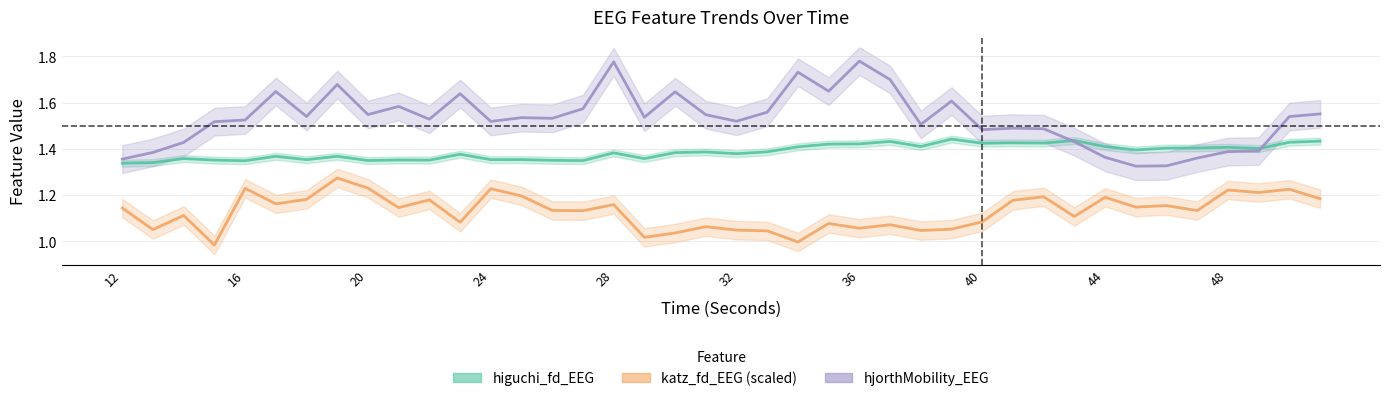

Reading right to left, what are all the values shown in this chart?

higuchi_fd_EEG: 51=1.4	50=1.4	49=1.4	48=1.4	47=1.4	46=1.4	45=1.4	44=1.4	43=1.4	42=1.4	41=1.4	40=1.4	39=1.4	38=1.4	37=1.4	36=1.4	35=1.4	34=1.4	33=1.4	32=1.4	31=1.4	30=1.4	29=1.4	28=1.4	27=1.3	26=1.3	25=1.4	24=1.4	23=1.4	22=1.4	21=1.4	20=1.3	19=1.4	18=1.4	17=1.4	16=1.3	15=1.4	14=1.4	13=1.3	12=1.3
katz_fd_EEG: 51=1.2	50=1.2	49=1.2	48=1.2	47=1.1	46=1.2	45=1.1	44=1.2	43=1.1	42=1.2	41=1.2	40=1.1	39=1.1	38=1.0	37=1.1	36=1.1	35=1.1	34=1.0	33=1.0	32=1.0	31=1.1	30=1.0	29=1.0	28=1.2	27=1.1	26=1.1	25=1.2	24=1.2	23=1.1	22=1.2	21=1.1	20=1.2	19=1.3	18=1.2	17=1.2	16=1.2	15=1.0	14=1.1	13=1.0	12=1.1
hjorthMobility_EEG: 51=1.6	50=1.5	49=1.4	48=1.4	47=1.4	46=1.3	45=1.3	44=1.4	43=1.4	42=1.5	41=1.5	40=1.5	39=1.6	38=1.5	37=1.7	36=1.8	35=1.6	34=1.7	33=1.6	32=1.5	31=1.5	30=1.6	29=1.5	28=1.8	27=1.6	26=1.5	25=1.5	24=1.5	23=1.6	22=1.5	21=1.6	20=1.5	19=1.7	18=1.5	17=1.6	16=1.5	15=1.5	14=1.4	13=1.4	12=1.4